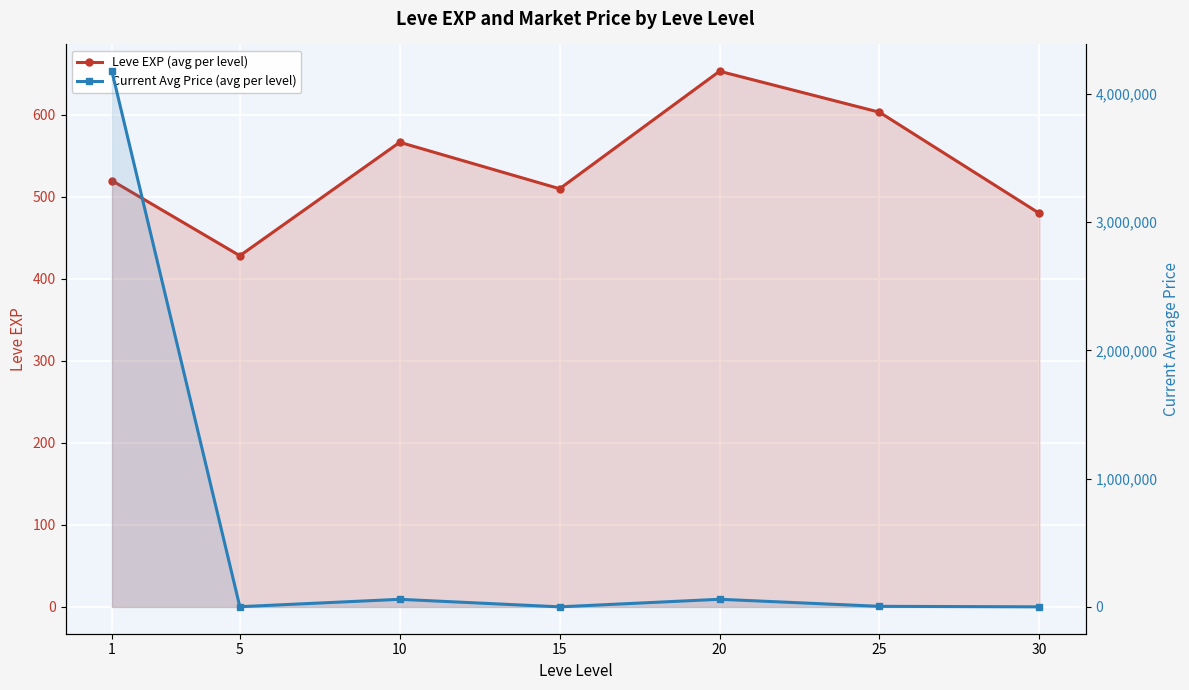

True or false: Leve EXP (avg per level) has a value of 647.0 at 5.

False